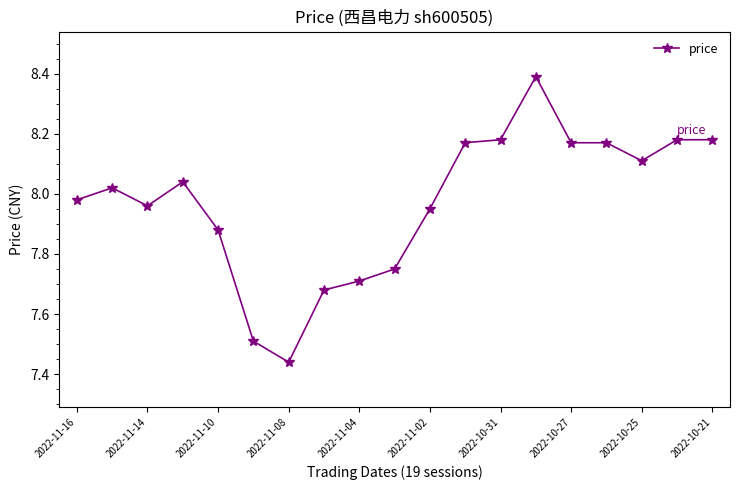

What is the sum of all values?

151.5